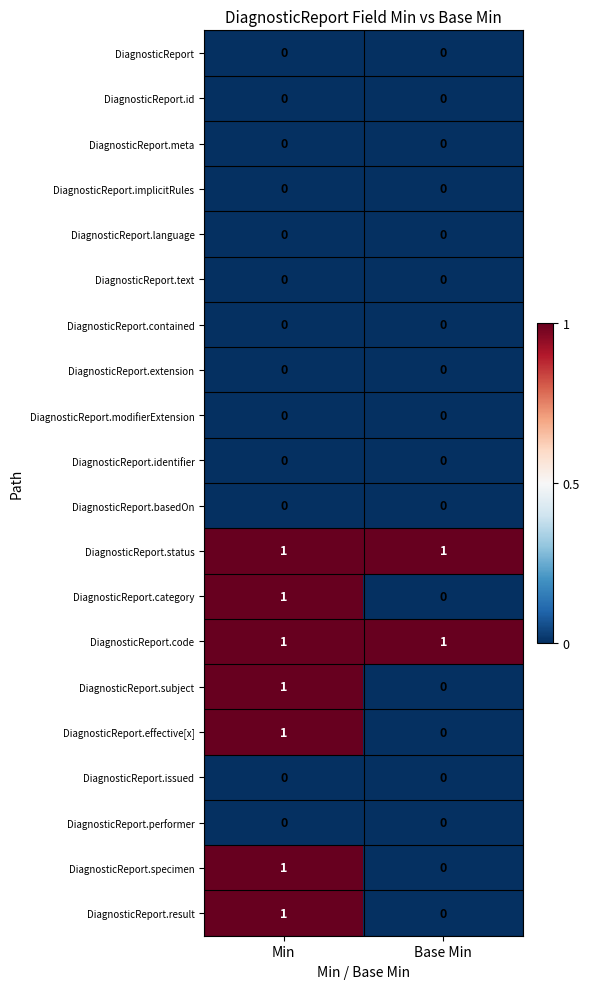

Rank the categories by DiagnosticReport.result value from highest to lowest.

Min, Base Min